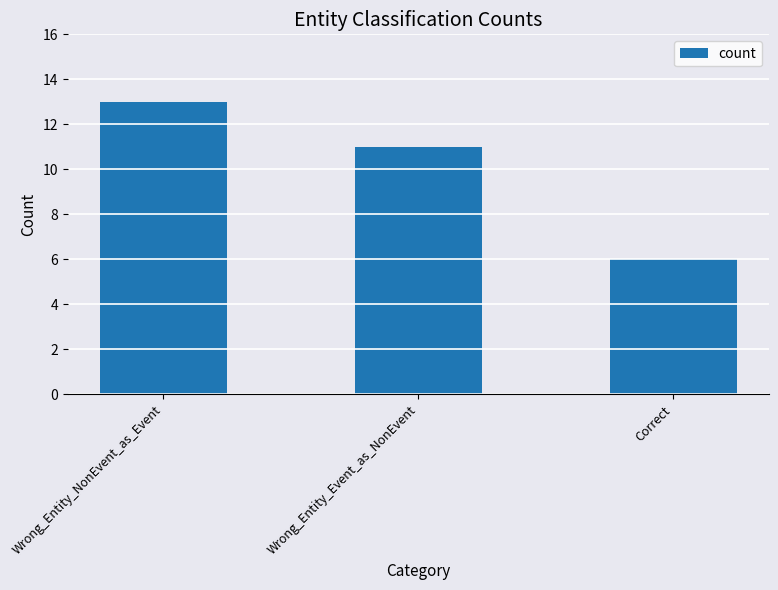

What is the change in value from Wrong_Entity_NonEvent_as_Event to Correct?

-7